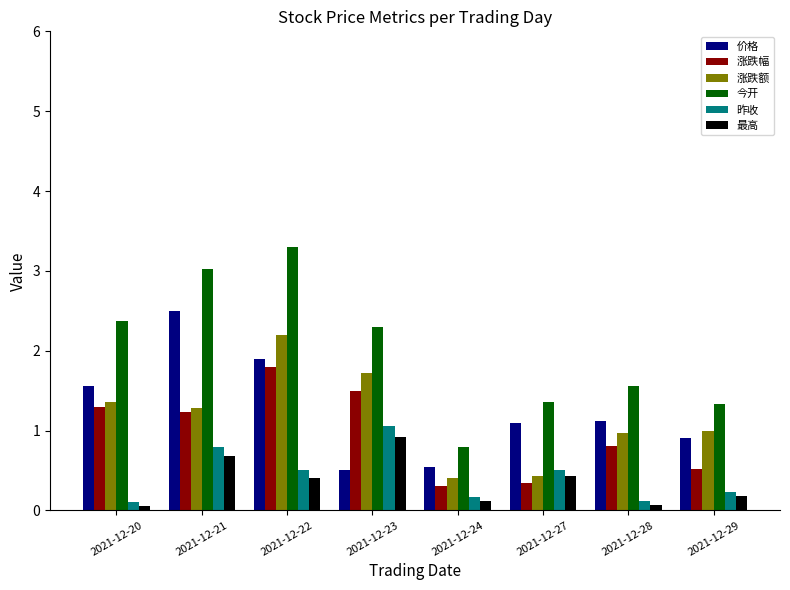

At which category is the sum across all series the highest?

2021-12-22